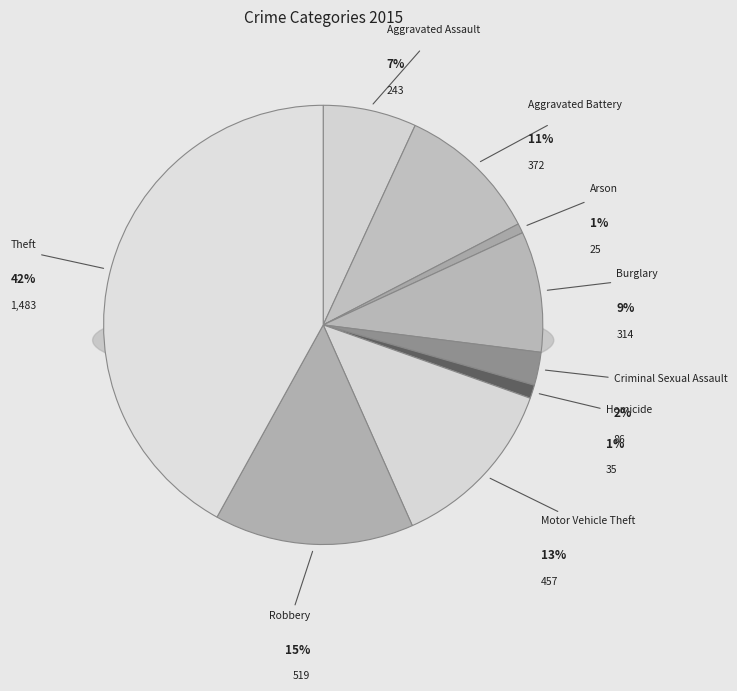

What is the total percentage of Motor Vehicle Theft and Theft?

54.9%